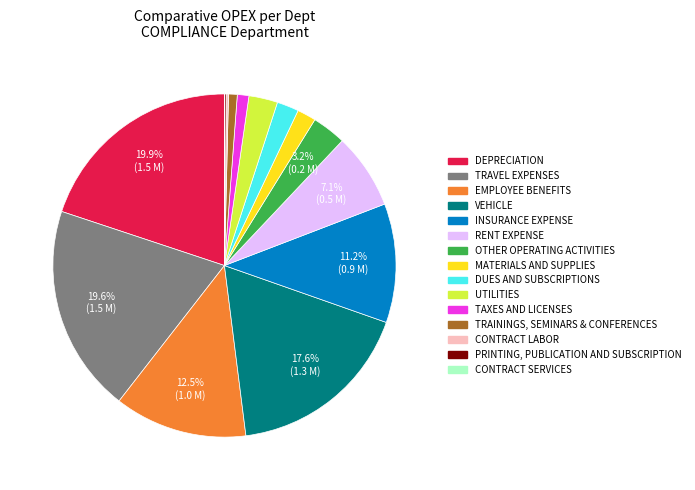

Does any single category account for the majority?

No